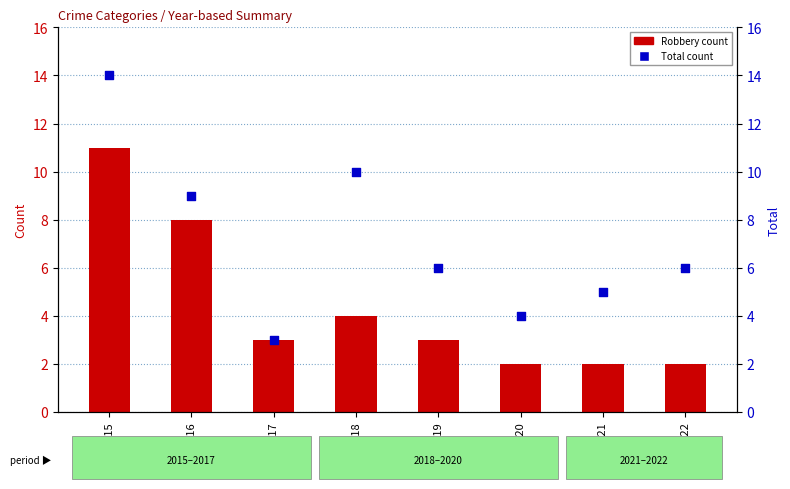

Which series reaches the maximum Y coordinate?

Total